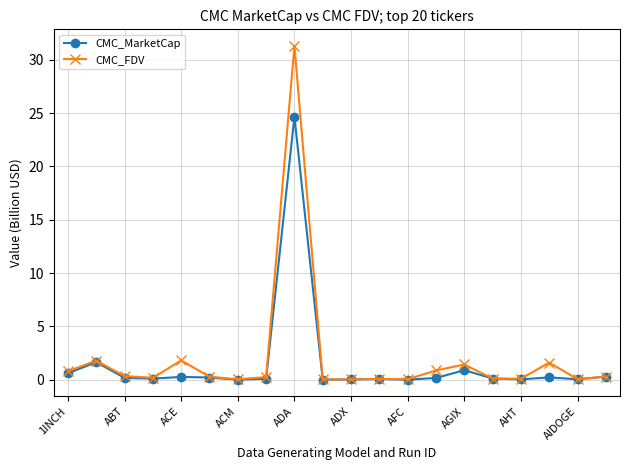

What is the greatest value displayed?

31.3